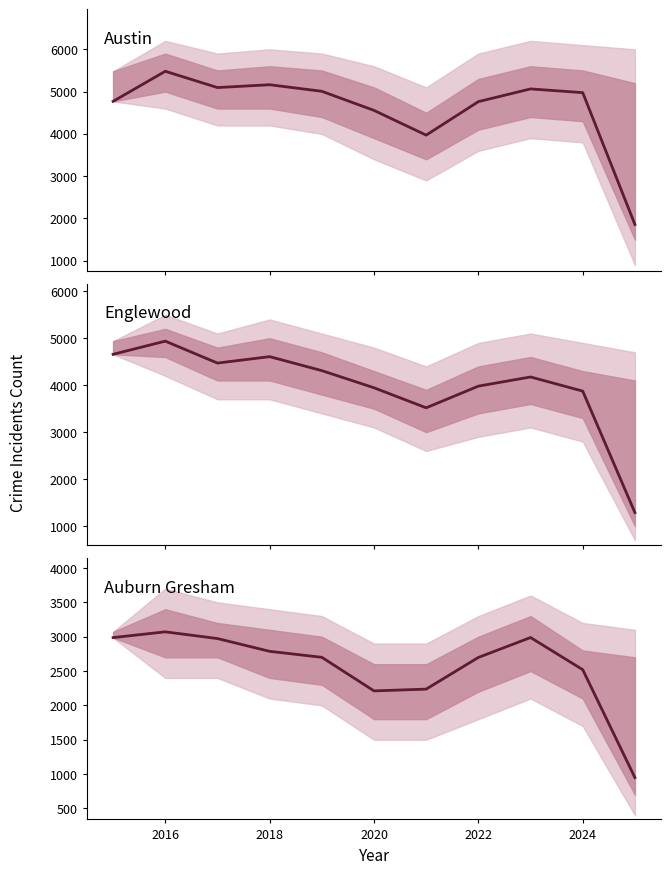

True or false: Austin and Auburn Gresham cross at least once.

False